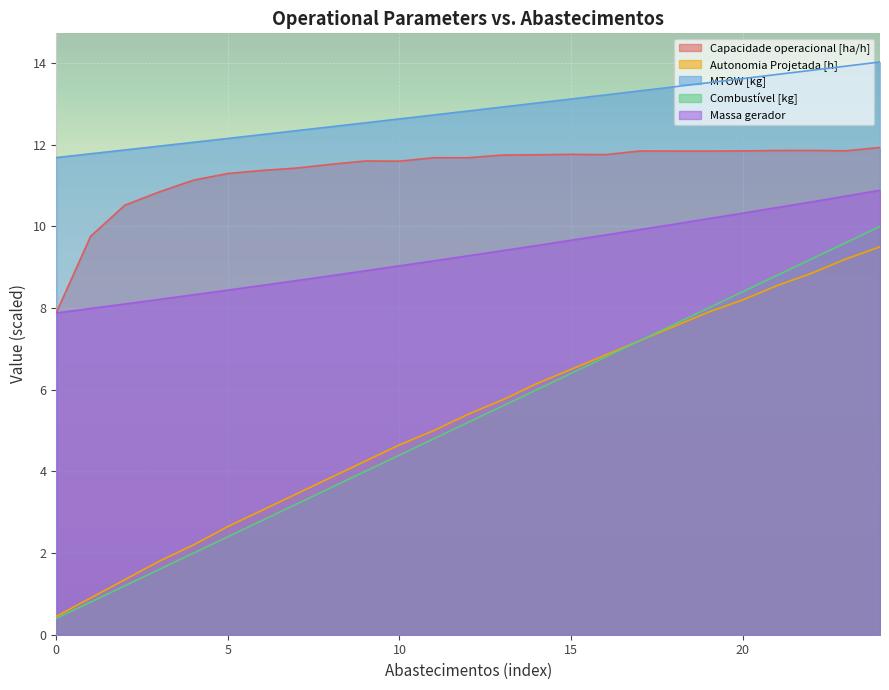

What is the average value of the Capacidade operacional [ha/h] series?

11.4